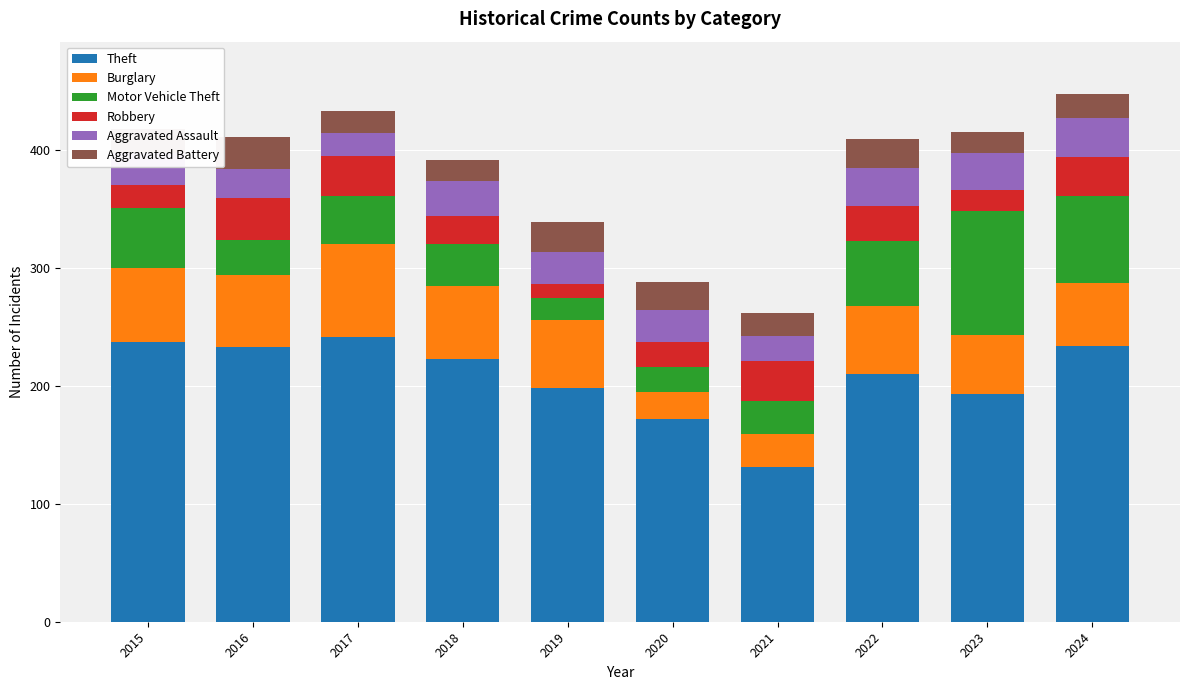

What is the highest value of the Theft series?

241